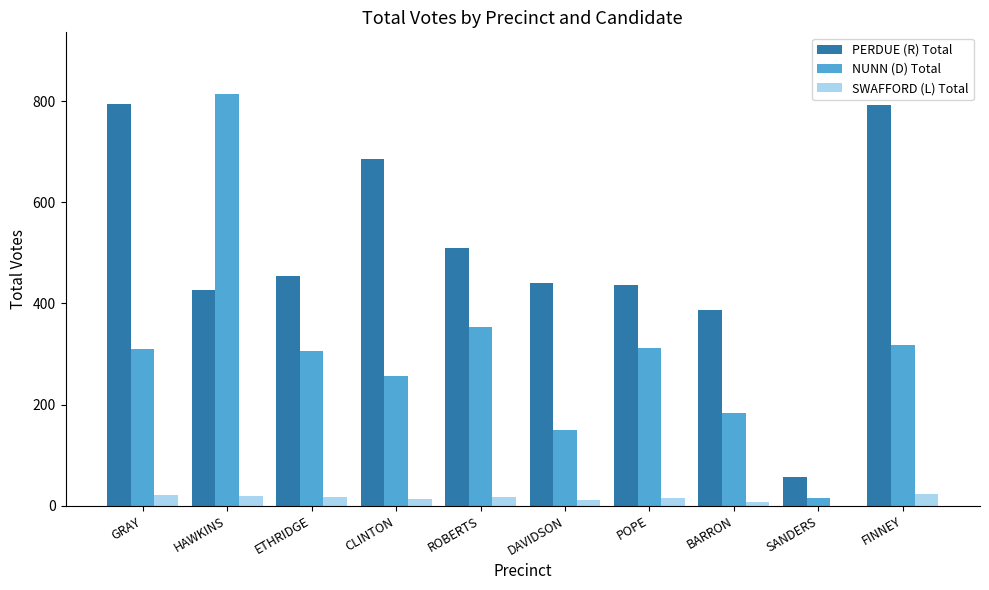

Is the value of PERDUE (R) Total at ROBERTS greater than the value of NUNN (D) Total at ETHRIDGE?

Yes